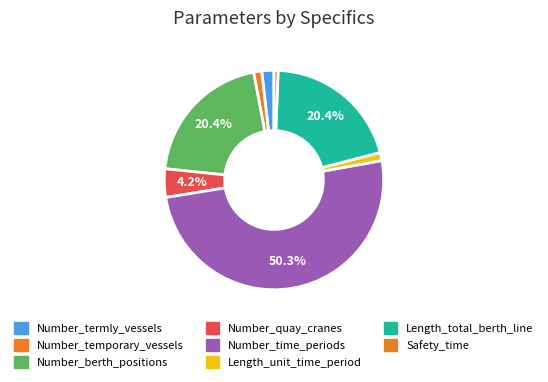

How many slices are in this pie chart?

8